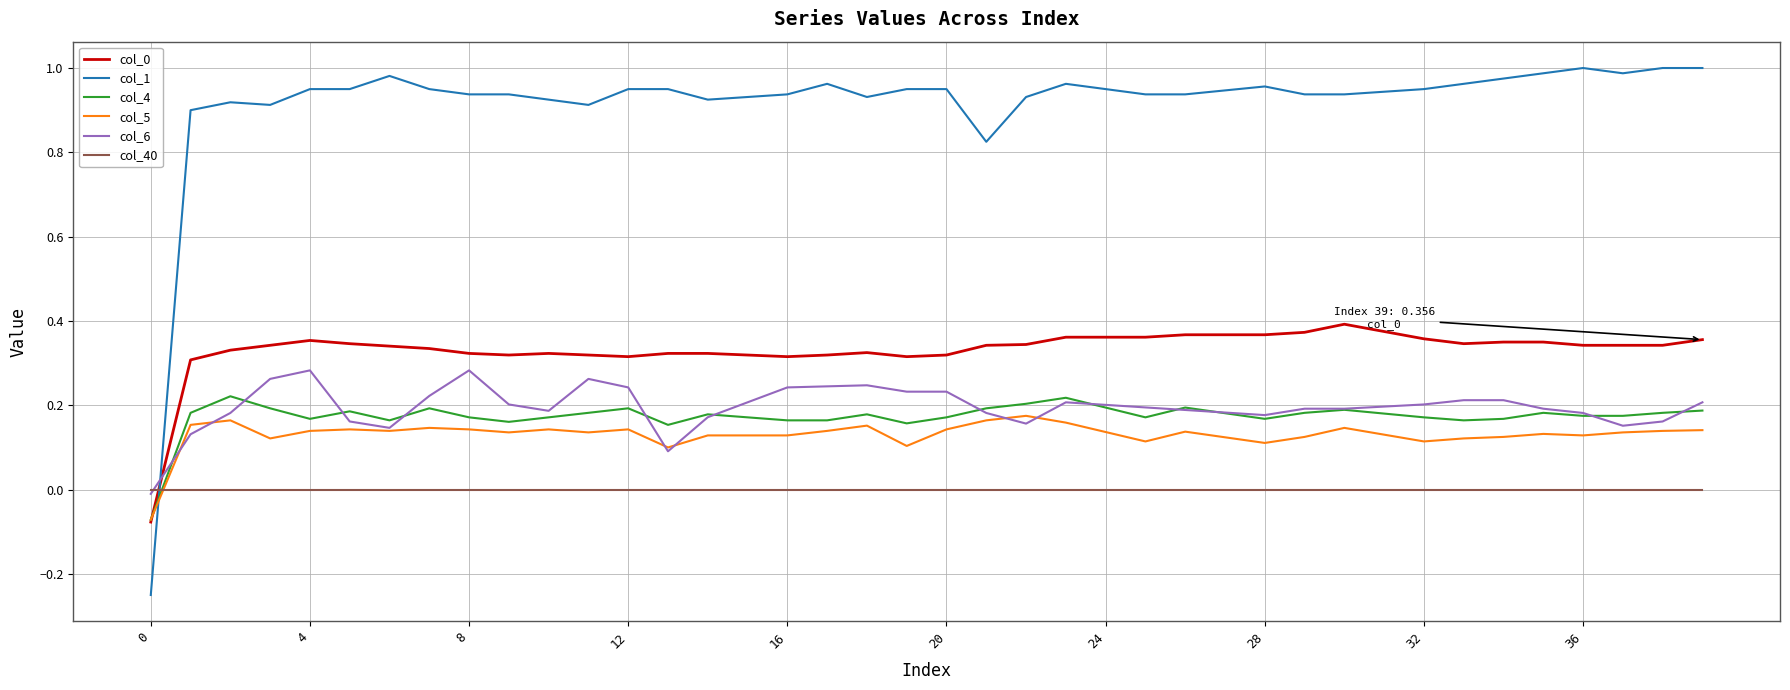

True or false: col_5 and col_40 cross at least once.

True